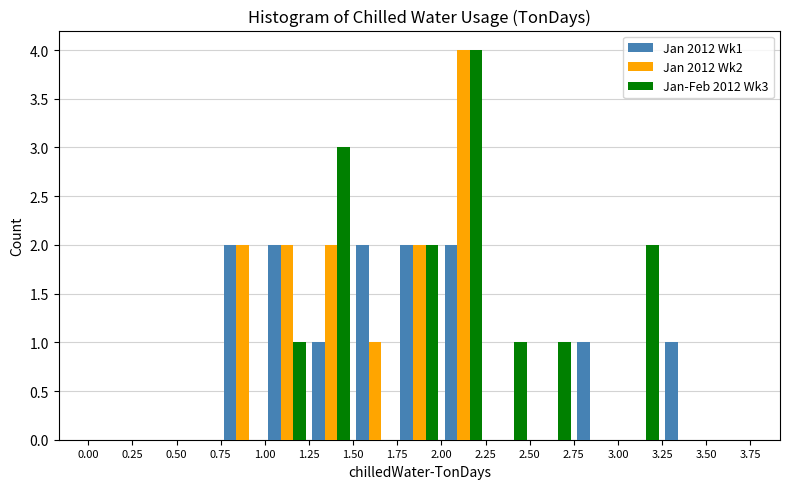

Reading left to right, list every range on the x-axis with the height of the bar of each series over it. The values are not printed on the chart, so give them approximately, as read against the axis.

0.00 to 0.25: Jan 2012 Wk1=0	Jan 2012 Wk2=0	Jan-Feb 2012 Wk3=0
0.25 to 0.50: Jan 2012 Wk1=0	Jan 2012 Wk2=0	Jan-Feb 2012 Wk3=0
0.50 to 0.75: Jan 2012 Wk1=0	Jan 2012 Wk2=0	Jan-Feb 2012 Wk3=0
0.75 to 1.00: Jan 2012 Wk1=2	Jan 2012 Wk2=2	Jan-Feb 2012 Wk3=0
1.00 to 1.25: Jan 2012 Wk1=2	Jan 2012 Wk2=2	Jan-Feb 2012 Wk3=1
1.25 to 1.50: Jan 2012 Wk1=1	Jan 2012 Wk2=2	Jan-Feb 2012 Wk3=3
1.50 to 1.75: Jan 2012 Wk1=2	Jan 2012 Wk2=1	Jan-Feb 2012 Wk3=0
1.75 to 2.00: Jan 2012 Wk1=2	Jan 2012 Wk2=2	Jan-Feb 2012 Wk3=2
2.00 to 2.25: Jan 2012 Wk1=2	Jan 2012 Wk2=4	Jan-Feb 2012 Wk3=4
2.25 to 2.50: Jan 2012 Wk1=0	Jan 2012 Wk2=0	Jan-Feb 2012 Wk3=1
2.50 to 2.75: Jan 2012 Wk1=0	Jan 2012 Wk2=0	Jan-Feb 2012 Wk3=1
2.75 to 3.00: Jan 2012 Wk1=1	Jan 2012 Wk2=0	Jan-Feb 2012 Wk3=0
3.00 to 3.25: Jan 2012 Wk1=0	Jan 2012 Wk2=0	Jan-Feb 2012 Wk3=2
3.25 to 3.50: Jan 2012 Wk1=1	Jan 2012 Wk2=0	Jan-Feb 2012 Wk3=0
3.50 to 3.75: Jan 2012 Wk1=0	Jan 2012 Wk2=0	Jan-Feb 2012 Wk3=0